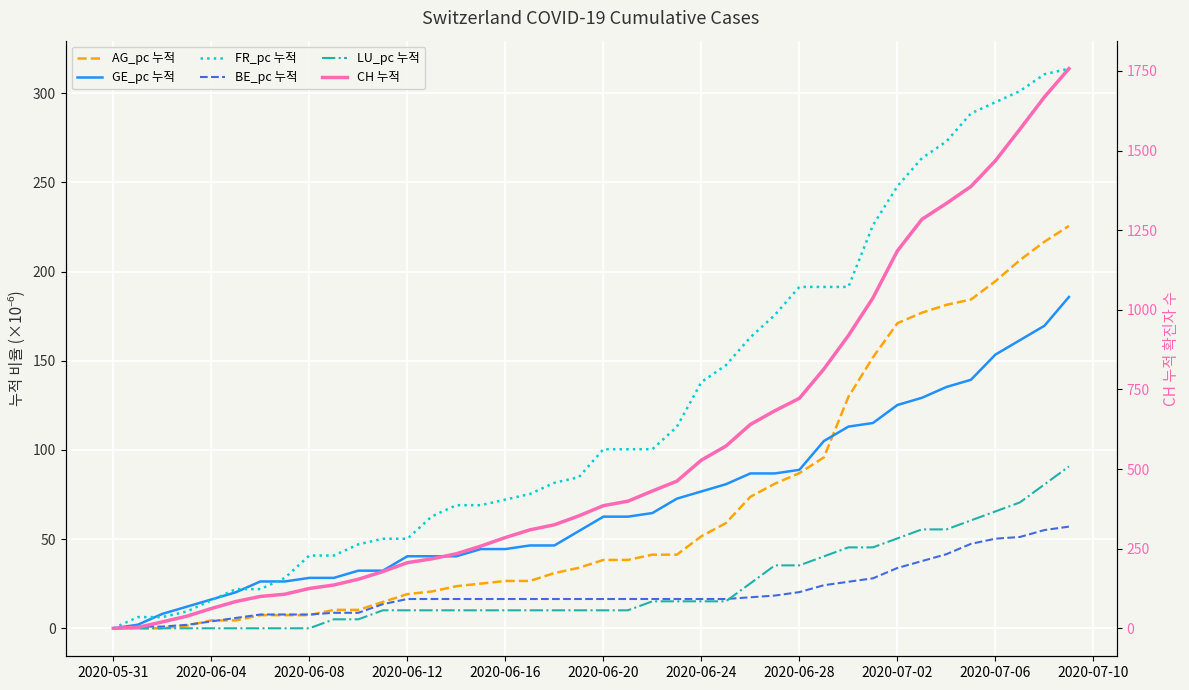

How many intersections are there between BE_pc 누적 and AG_pc 누적?

3